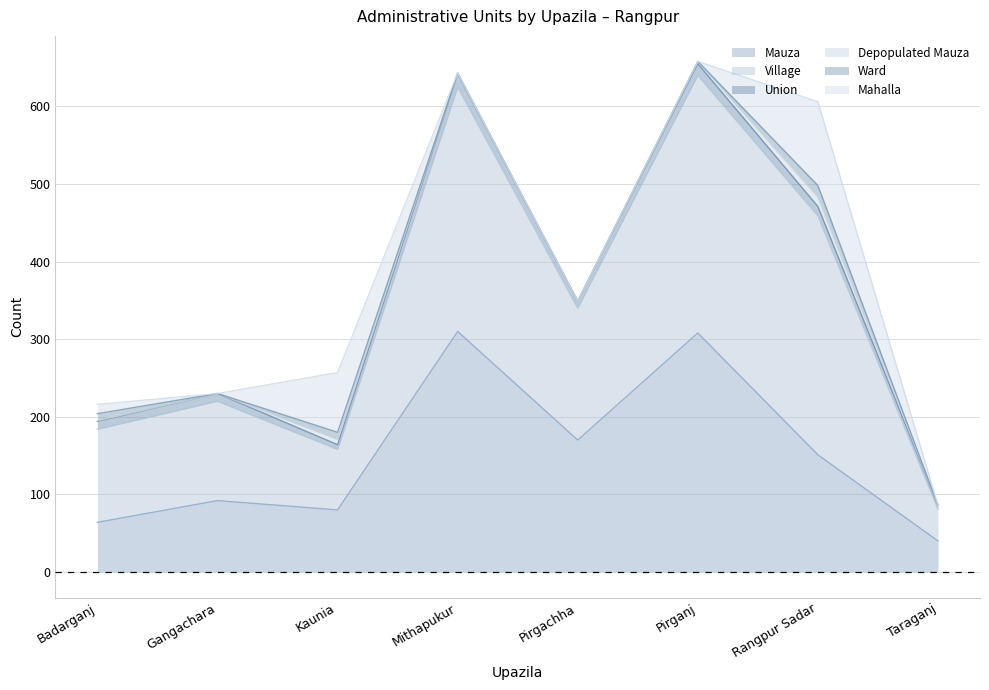

How many interior local peaks does the Depopulated Mauza series have?

2